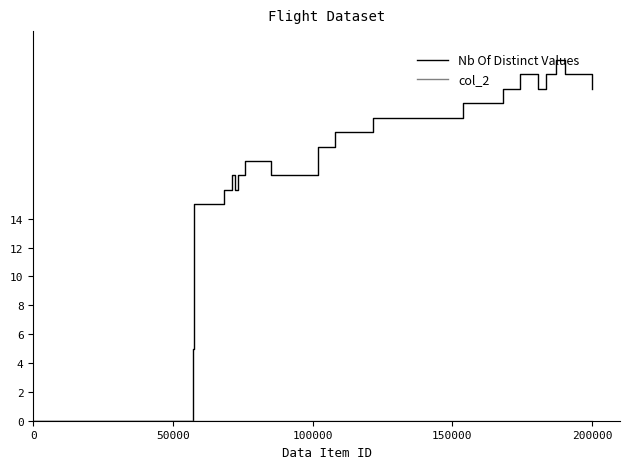

Reading left to right, what are all the values shown in this chart?

col_1: 0	3	5	10	15	16	17	16	17	18	17	19	20	21	22	23	24	23	24	25	24	23
col_2: 0	0	0	0	0	0	0	0	0	0	0	0	0	0	0	0	0	0	0	0	0	0